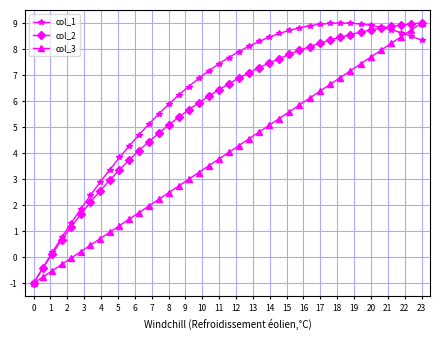

What is the value of the col_1 point at the 33rd from the left?

9.0